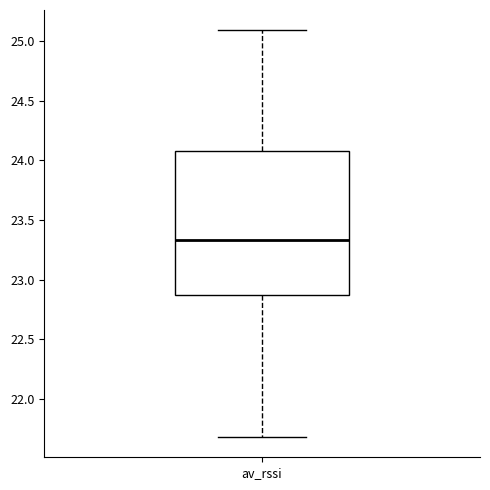

Read this box plot against the y-axis: the position of the median line, the range covered by the box, and the ends of both whiskers. The values are not printed on the chart, so give them approximately, as read against the axis.

median 23.35, box 22.85 to 24.10, whiskers 21.70 to 25.10